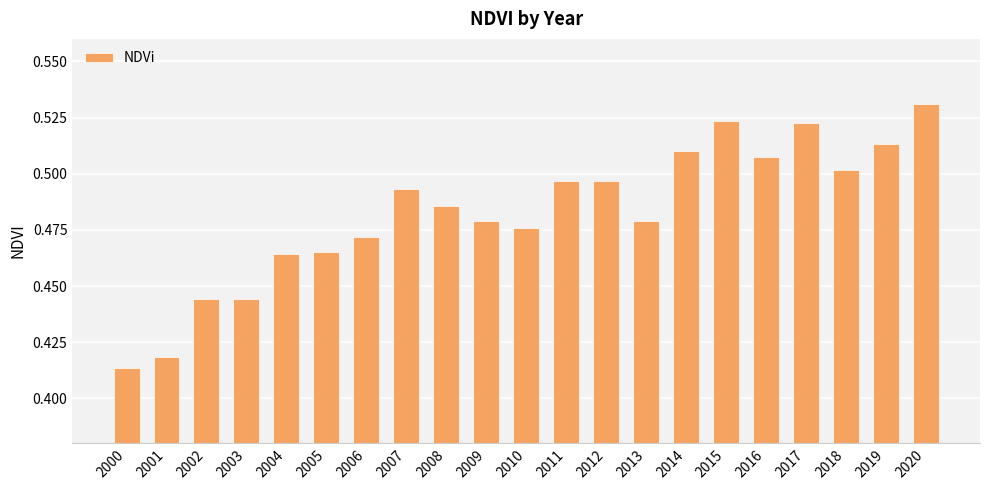

Is it true that the value at 2013 is 0.5?

True